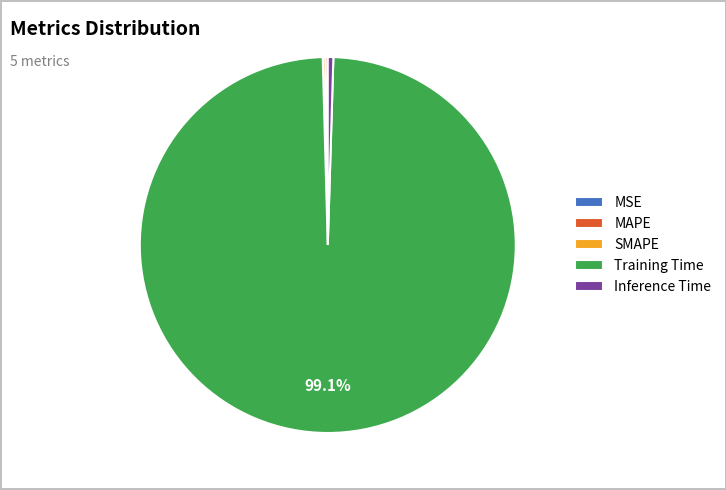

Which category has the biggest portion of the pie?

Training Time